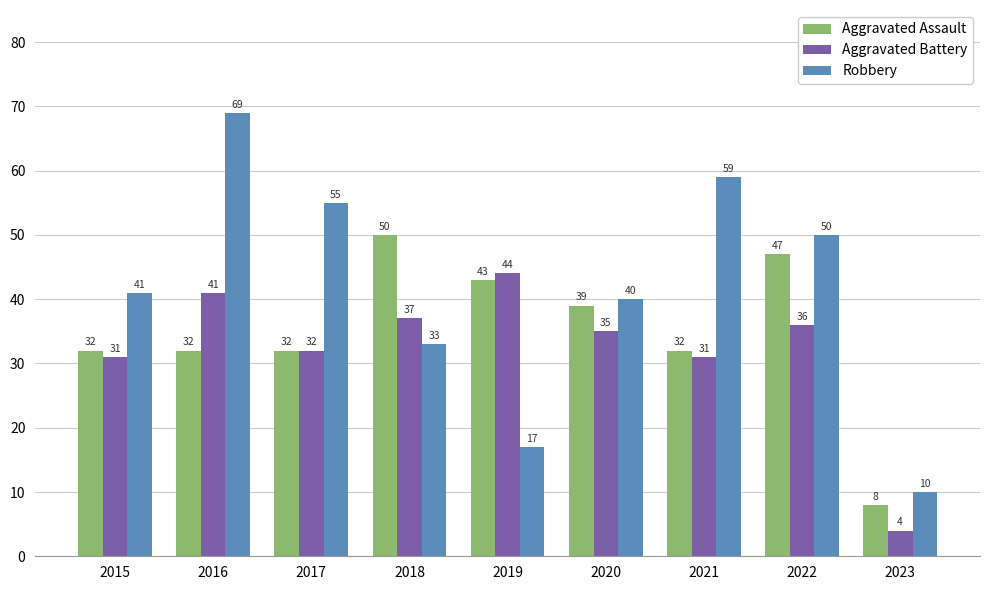

Does the chart contain stacked bars?

No